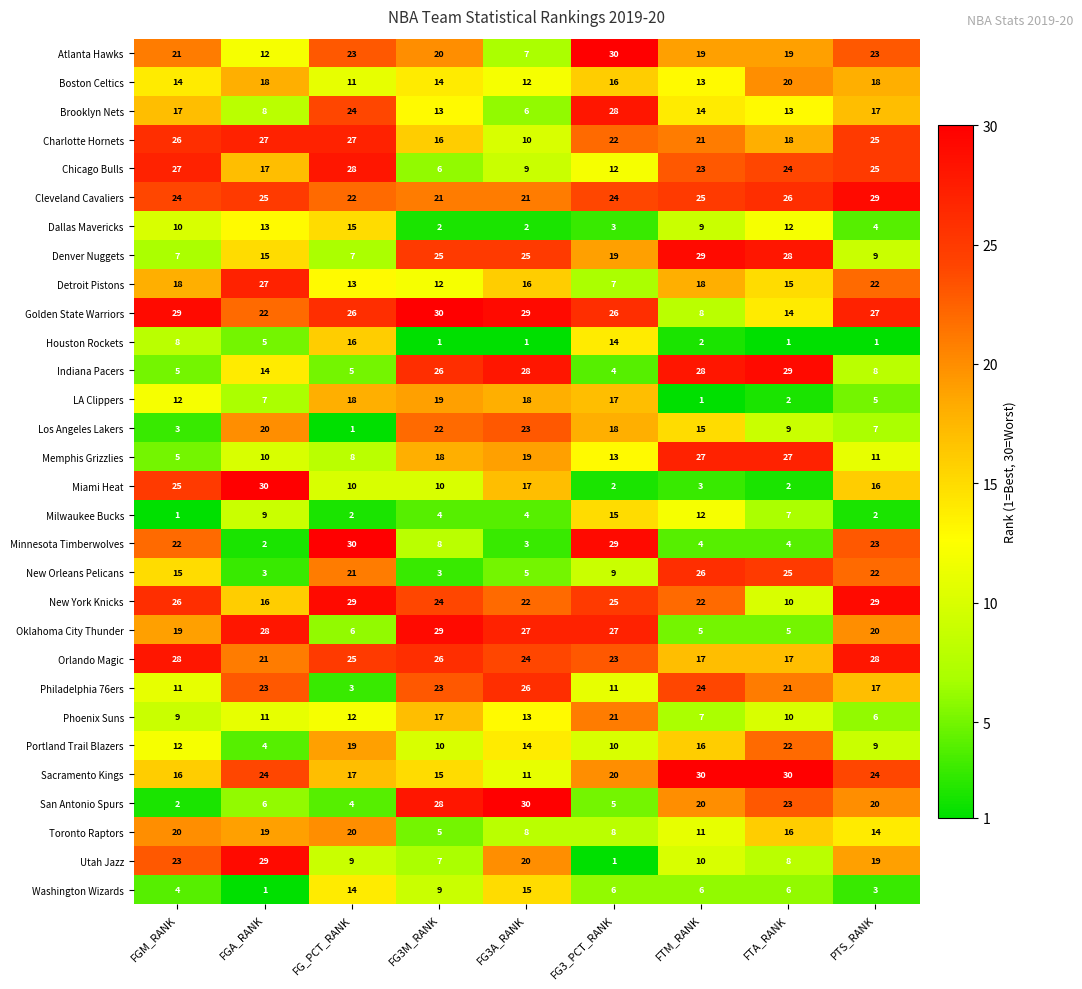

What is the difference between the Golden State Warriors values at FG_PCT_RANK and FGA_RANK?

4